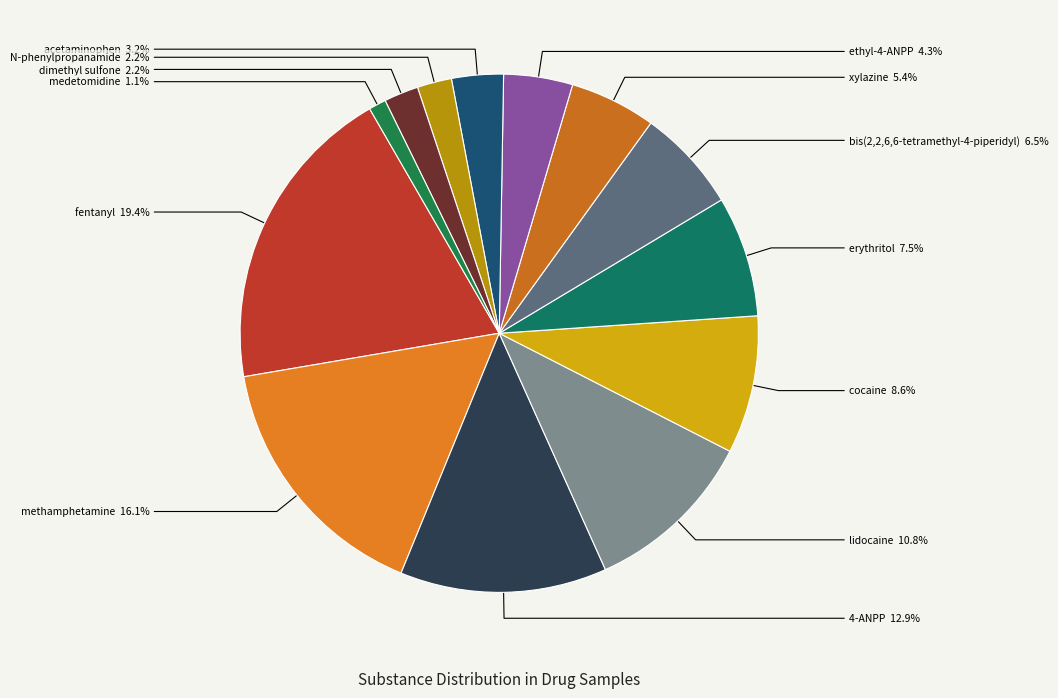

How much of the chart is everything except ethyl-4-ANPP?

95.7%